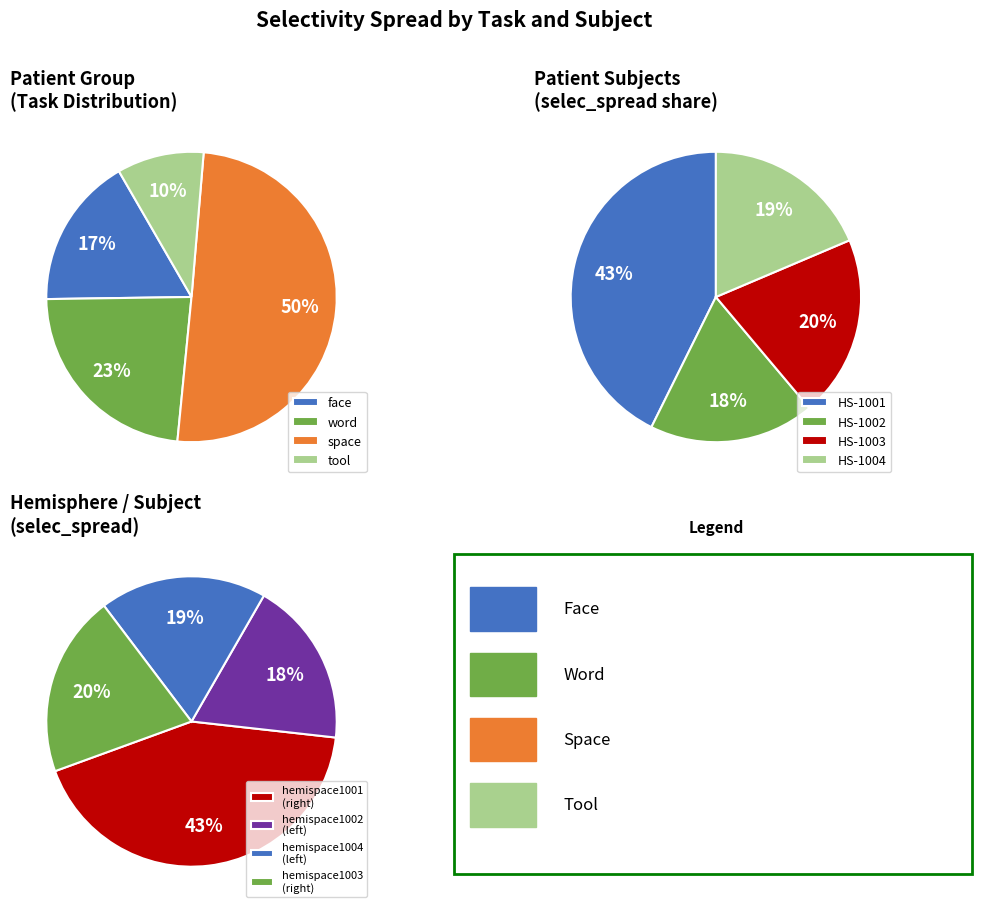

How many slices are in this pie chart?

4